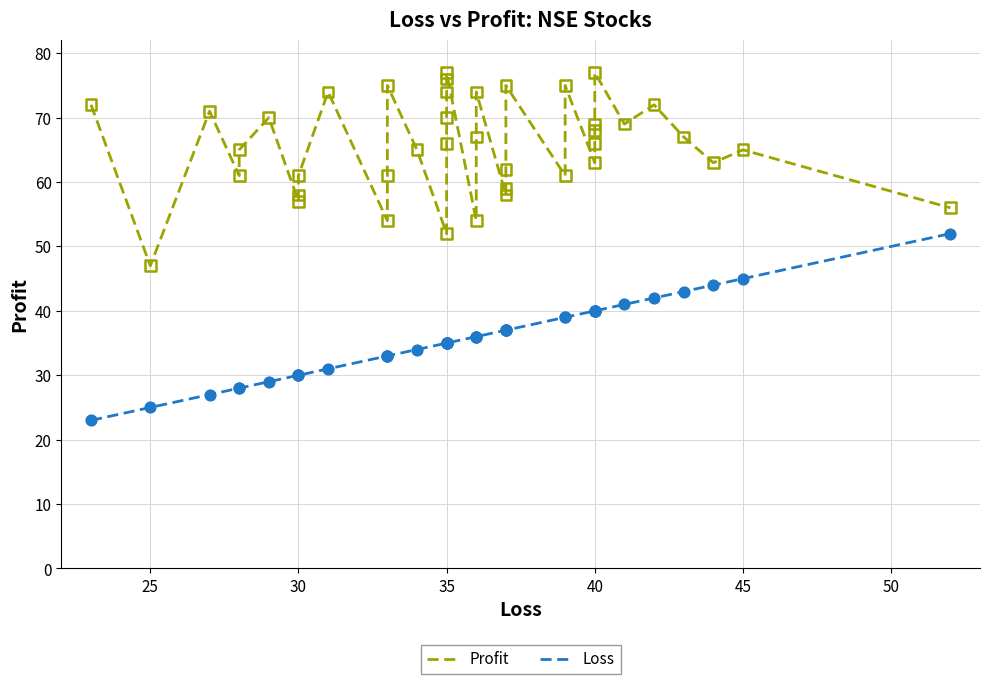

Which series reaches the minimum Y coordinate?

Loss